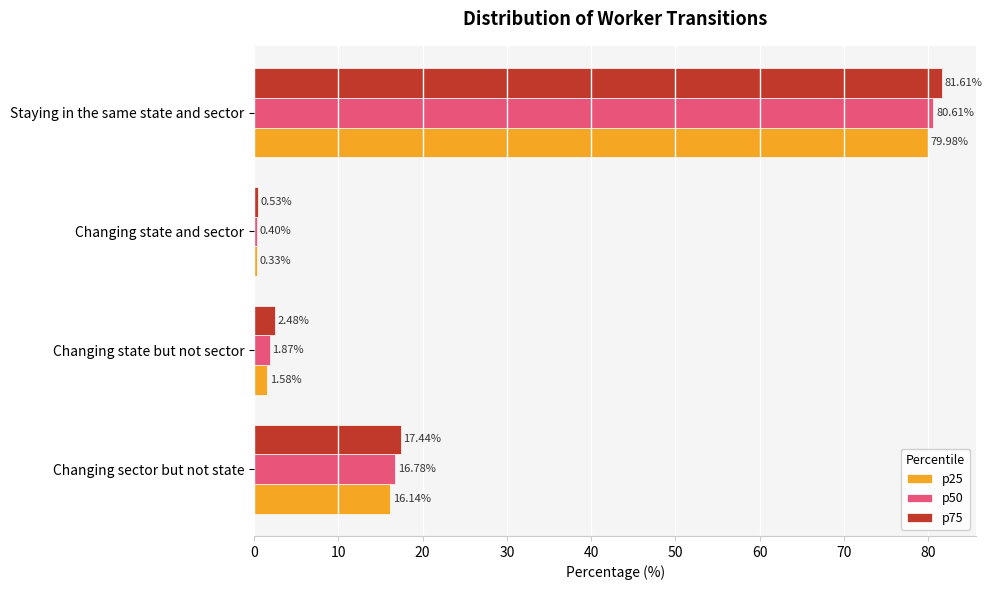

List the series in order of their peak value, lowest first.

p25, p50, p75